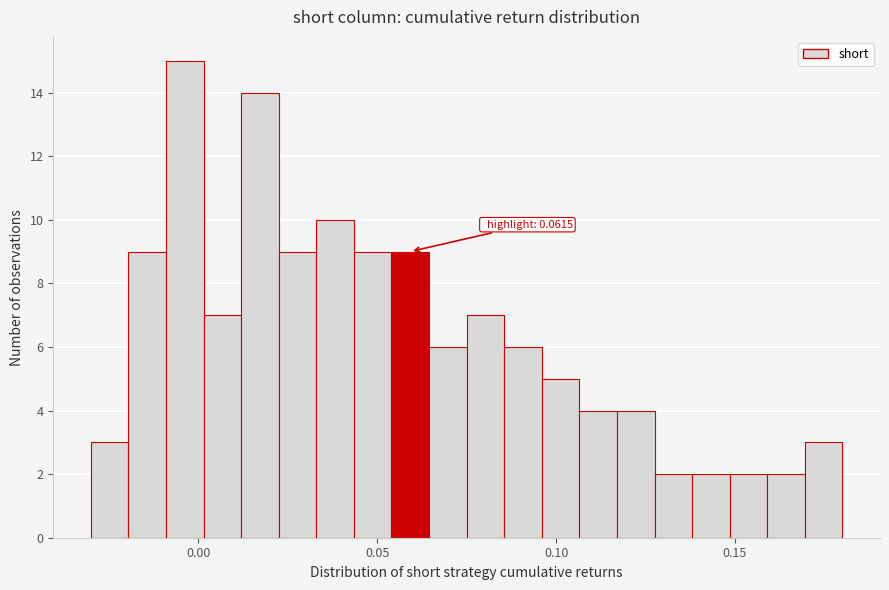

Read against the x-axis, roughly where is the centre of the tallest bar?

-0.005